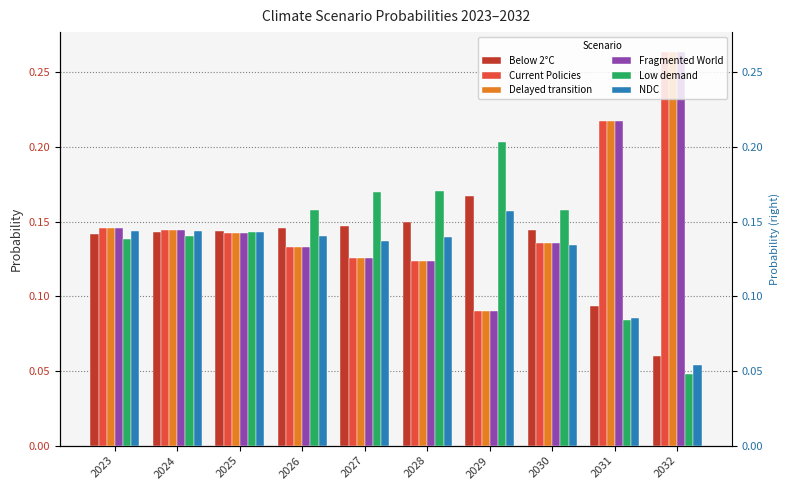

Reading left to right, what are all the values shown in this chart?

Below 2°C: 0.1	0.1	0.1	0.1	0.1	0.1	0.2	0.1	0.1	0.1
Current Policies: 0.1	0.1	0.1	0.1	0.1	0.1	0.1	0.1	0.2	0.3
Delayed transition: 0.1	0.1	0.1	0.1	0.1	0.1	0.1	0.1	0.2	0.3
Fragmented World: 0.1	0.1	0.1	0.1	0.1	0.1	0.1	0.1	0.2	0.3
Low demand: 0.1	0.1	0.1	0.2	0.2	0.2	0.2	0.2	0.1	0.0
NDC: 0.1	0.1	0.1	0.1	0.1	0.1	0.2	0.1	0.1	0.1